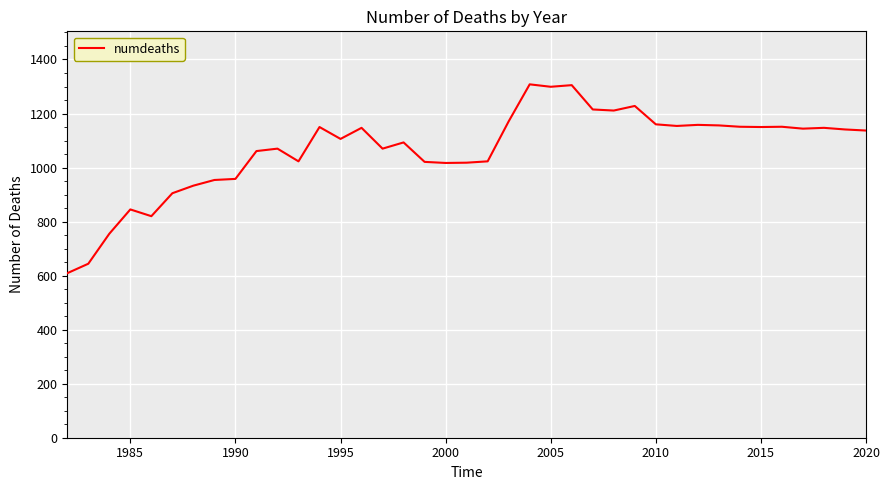

What is the maximum value shown in the chart?

1308